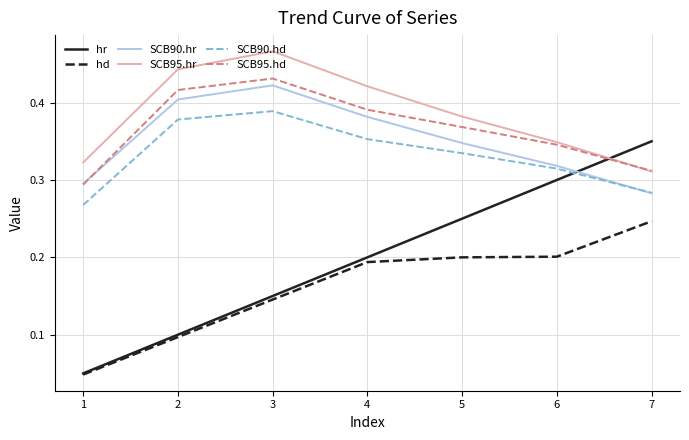

True or false: SCB90.hd and hd cross at least once.

False